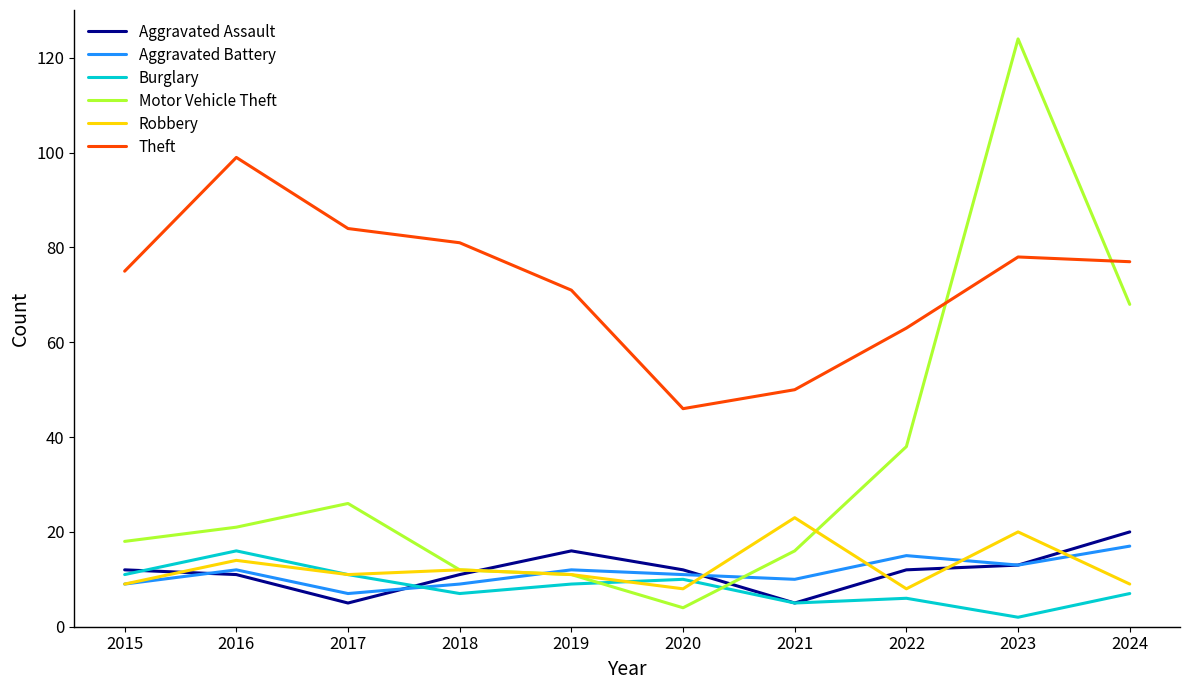

What is the lowest value of the Robbery series?

8